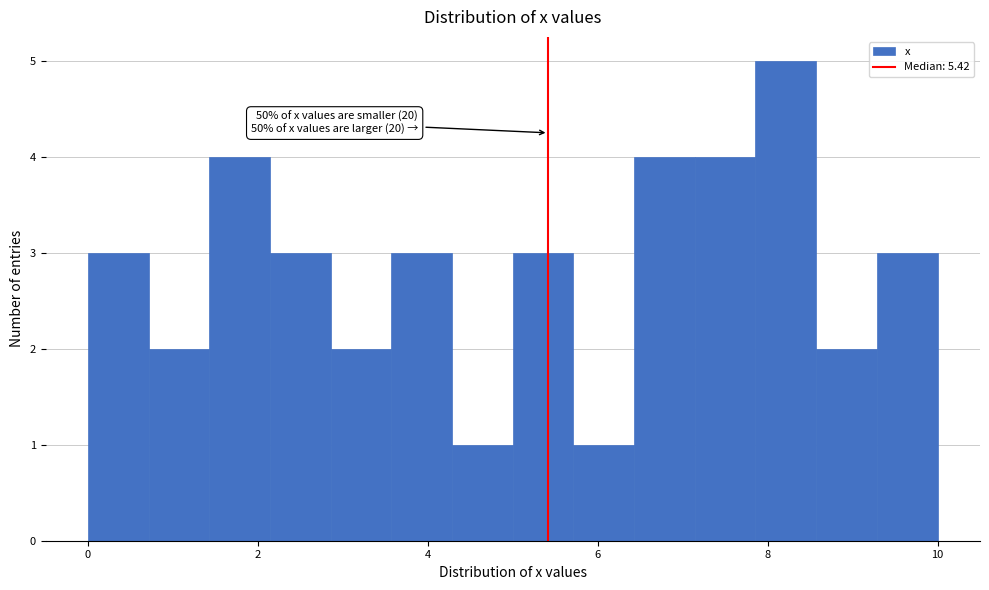

Around what value on the x-axis is the tallest bar? Give the approximate position of its centre, as read against the axis.

8.2